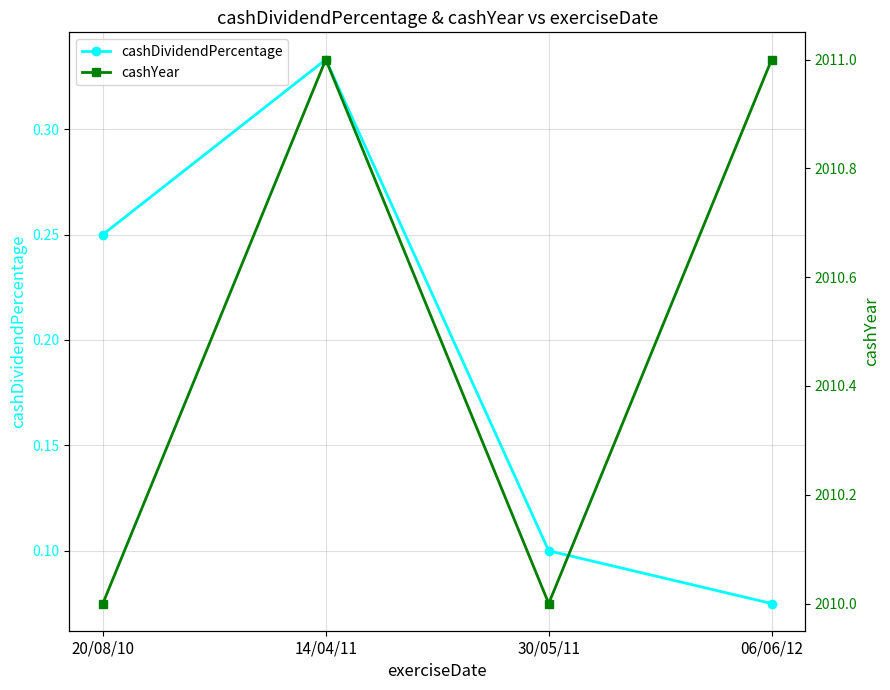

Which series has the largest range (max minus min)?

cashYear